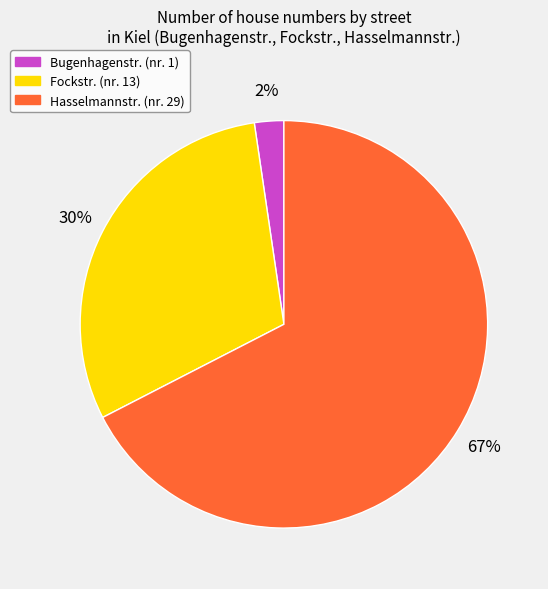

Count the number of slices in the pie.

3